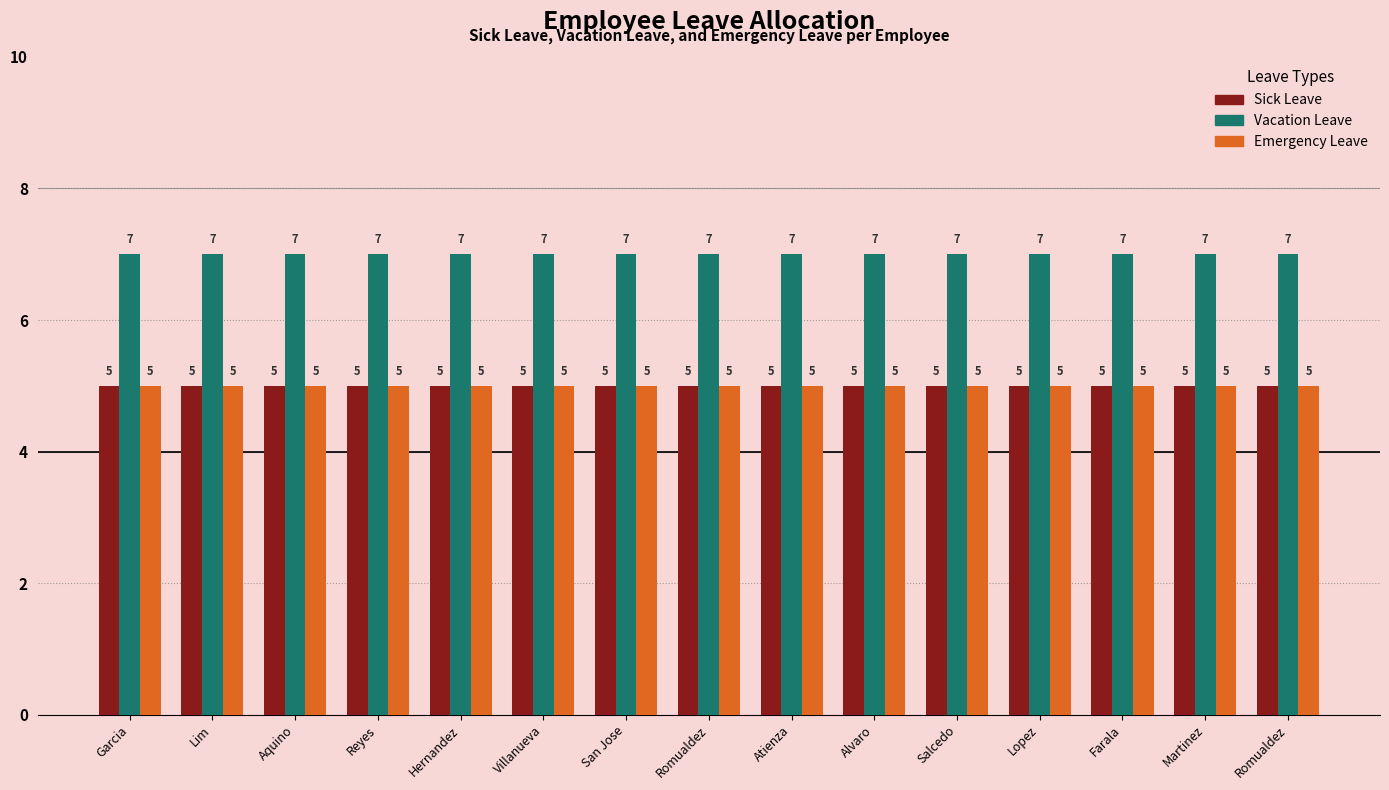

Reading left to right, what are all the values shown in this chart?

Sick Leave: 5	5	5	5	5	5	5	5	5	5	5	5	5	5	5
Vacation Leave: 7	7	7	7	7	7	7	7	7	7	7	7	7	7	7
Emergency Leave: 5	5	5	5	5	5	5	5	5	5	5	5	5	5	5